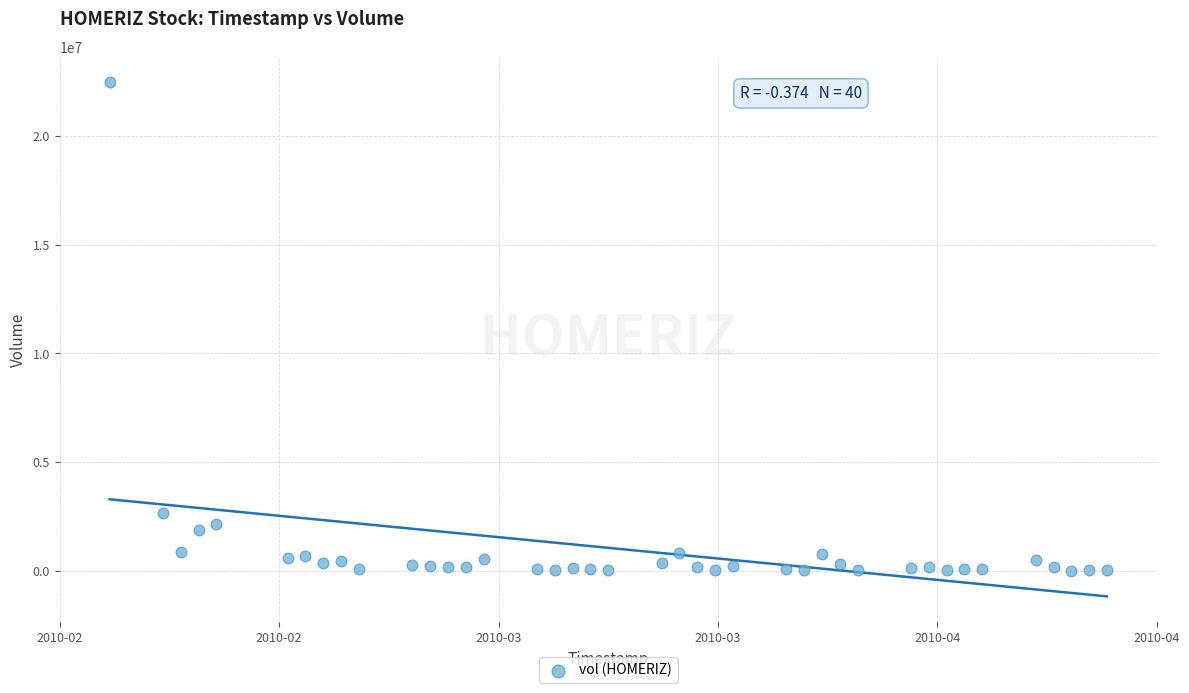

What Y value in the scatter plot is closest to 11243550?

2656100